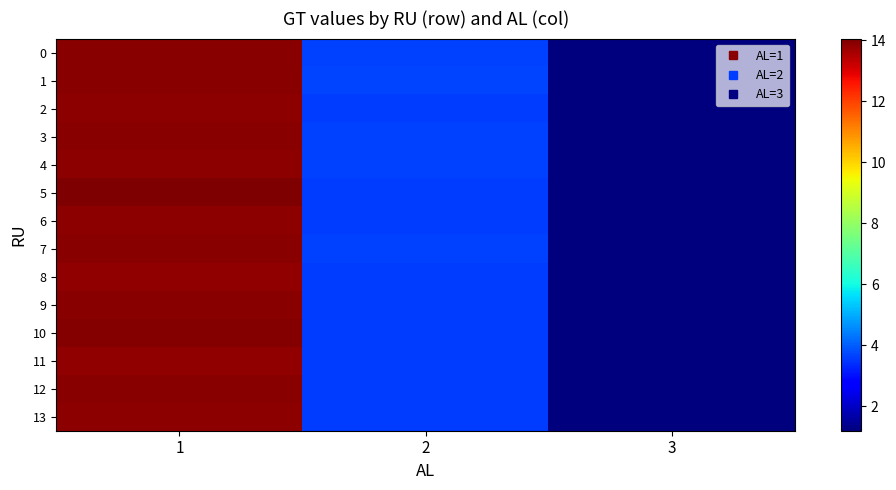

Which series has the largest total across all categories?

5